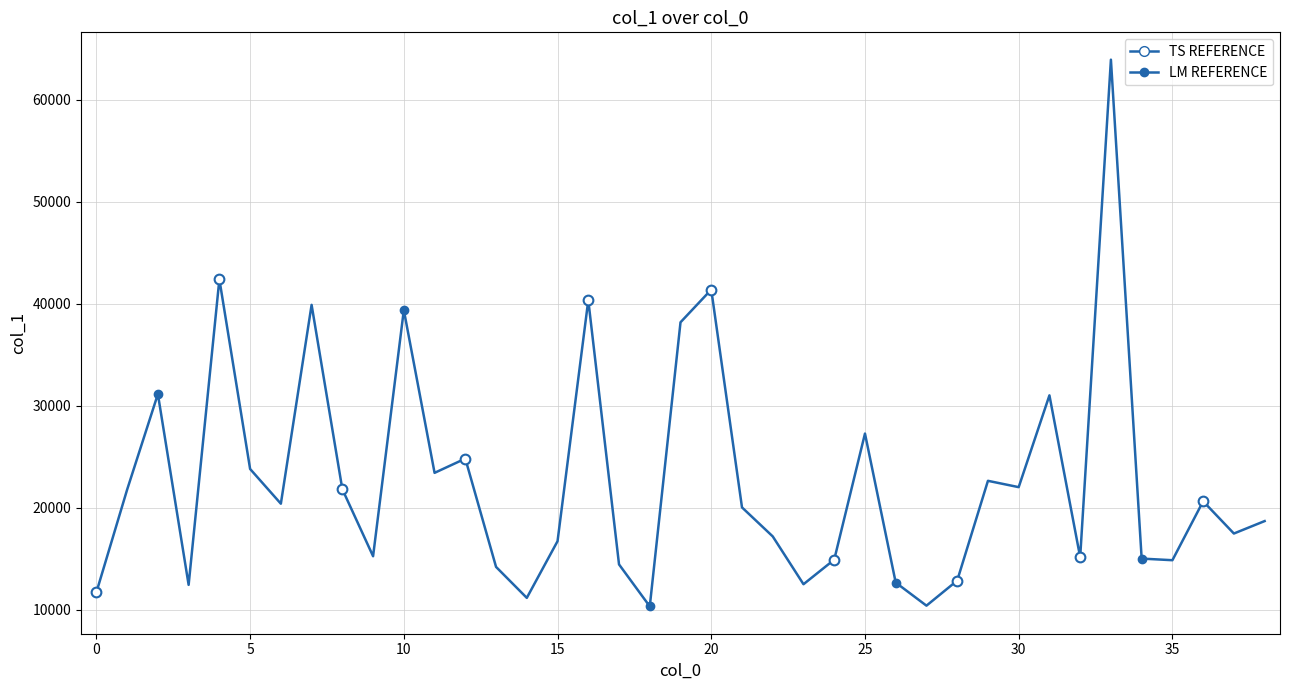

What is the difference between the second highest and second lowest values?

31991.9